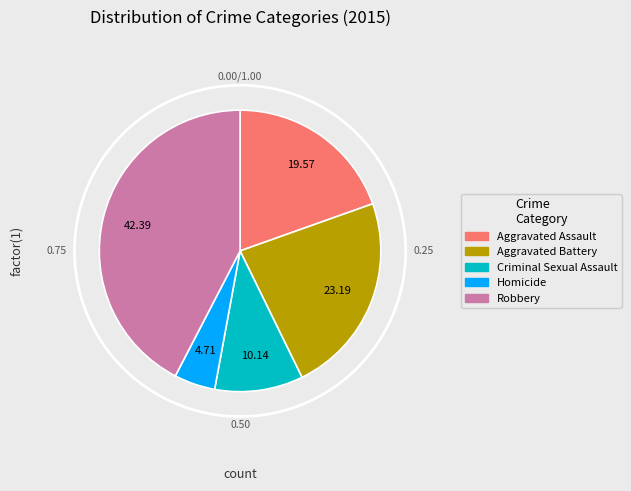

Which category has the smallest portion of the pie?

Homicide